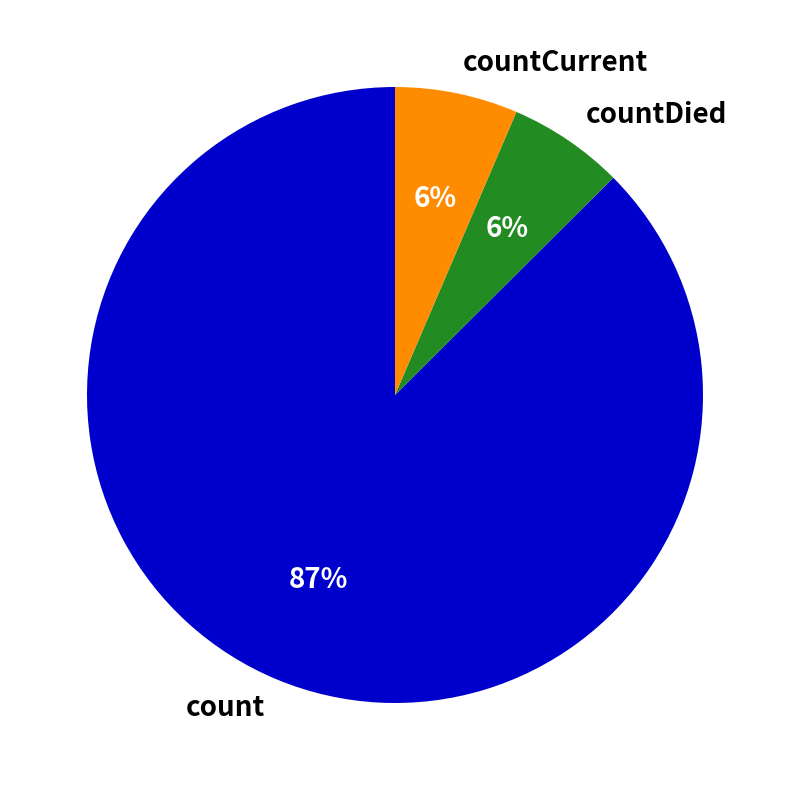

How many slices are in this pie chart?

3